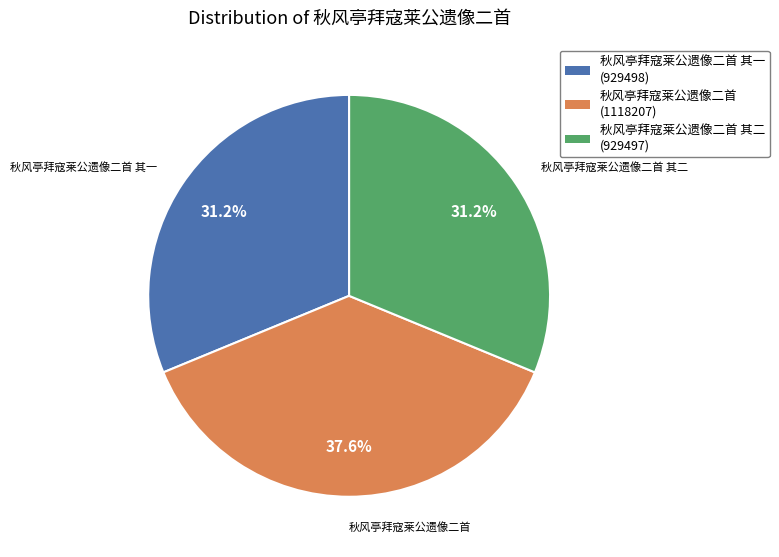

To the nearest percent, what is the average slice percentage?

33%